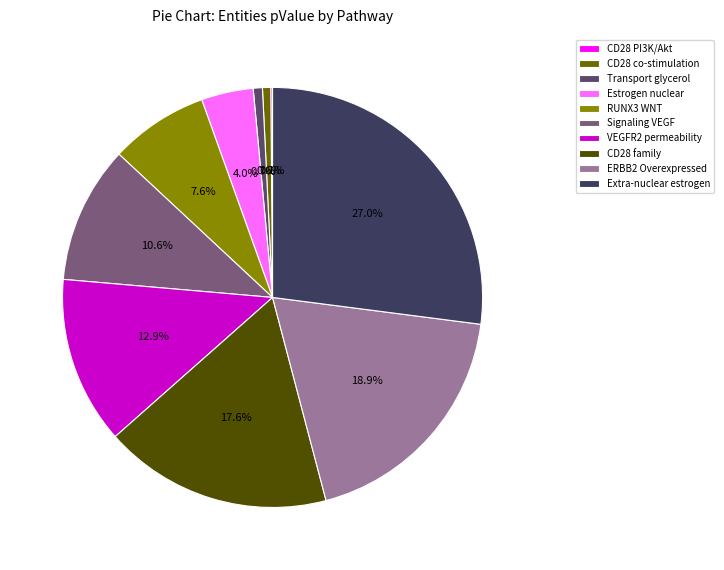

What percentage is NOT represented by Transport glycerol?

99.3%